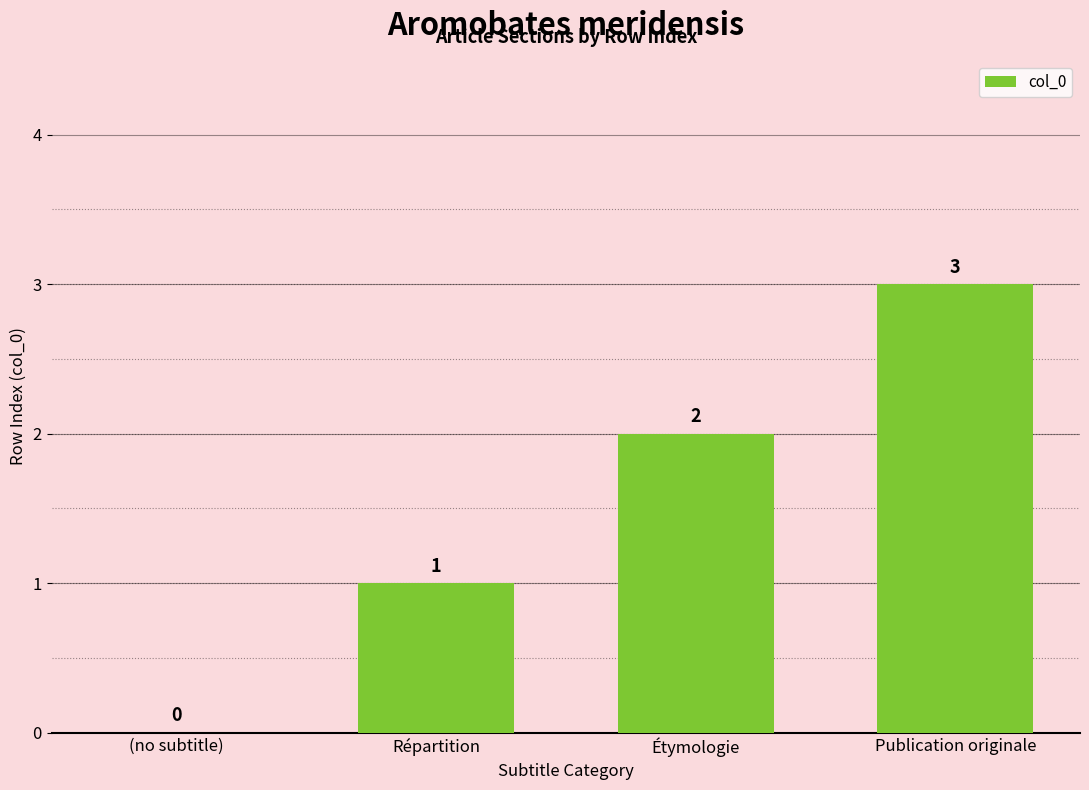

Reading left to right, what are all the values shown in this chart?

0	1	2	3